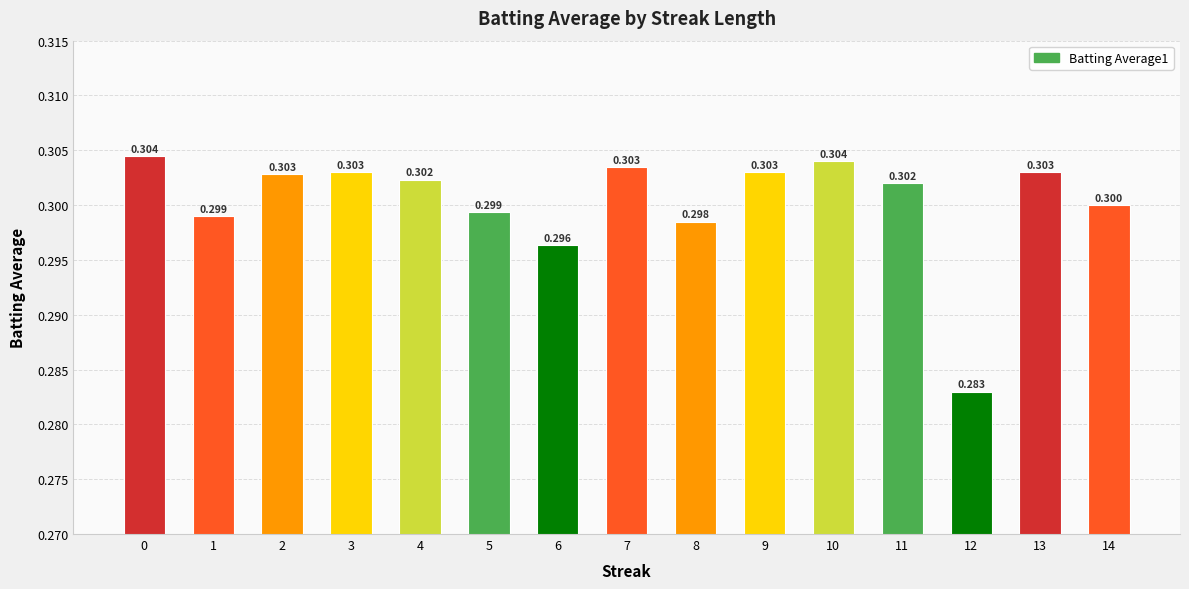

Between 9 and 3, which is larger?

9